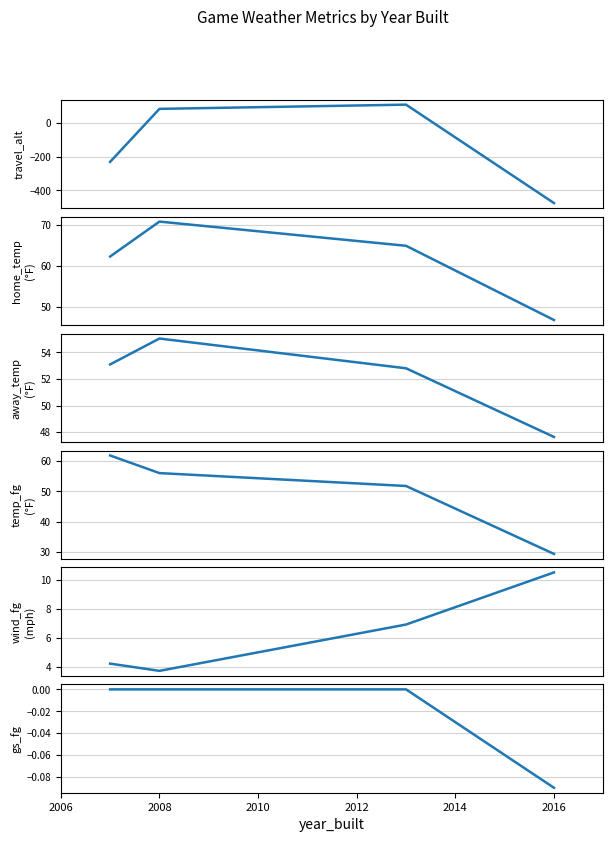

Does the chart have visible grid lines?

Yes